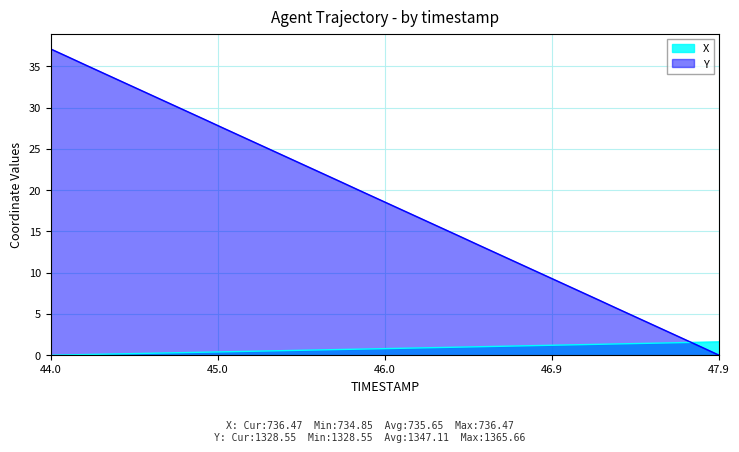

The X series shows 0.0 at 44.0. True or false?

True